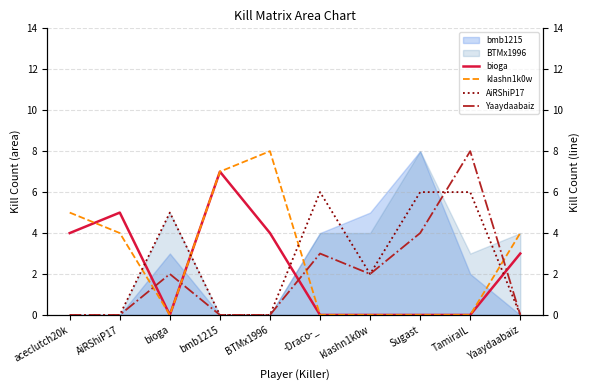

How many interior local peaks does the bioga series have?

2